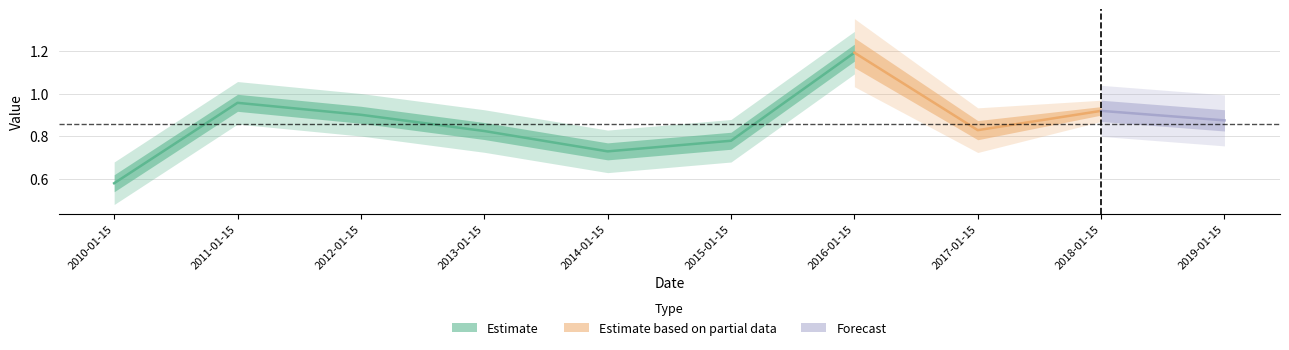

Where is the first local maximum?

2011-01-15